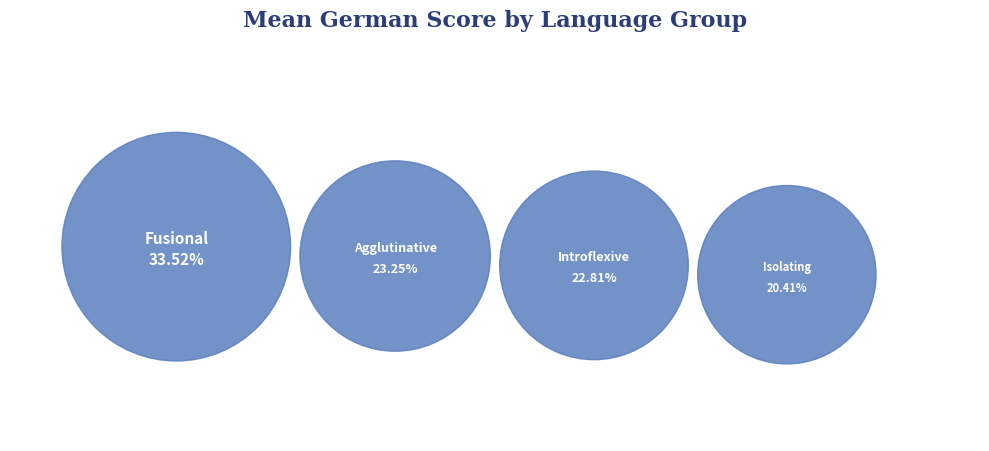

True or false: Introflexive accounts for 23% of the total.

True